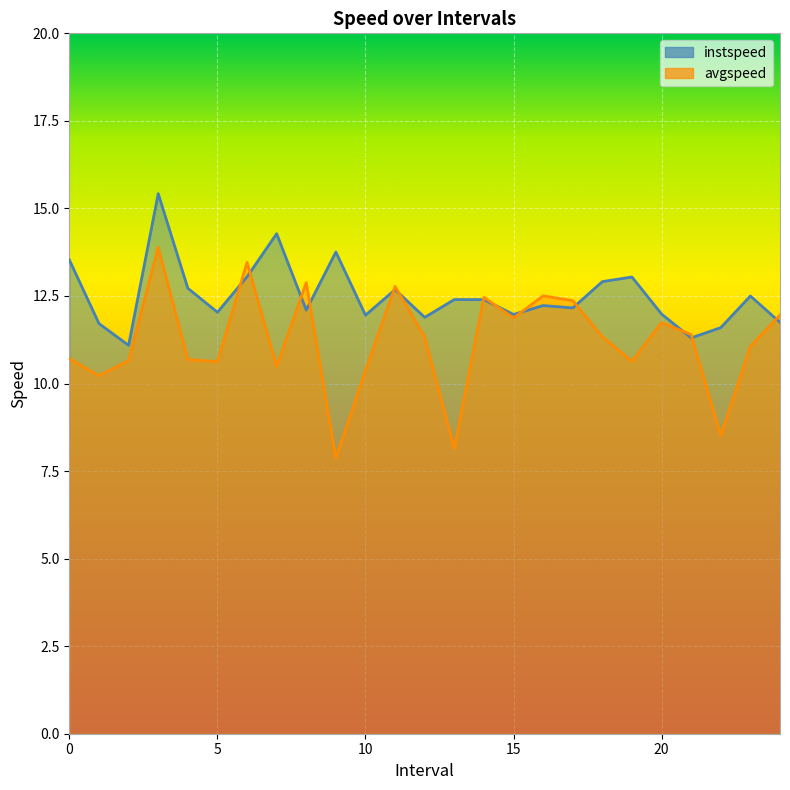

Between 13.0 and 20.0, which series saw the biggest shift?

avgspeed